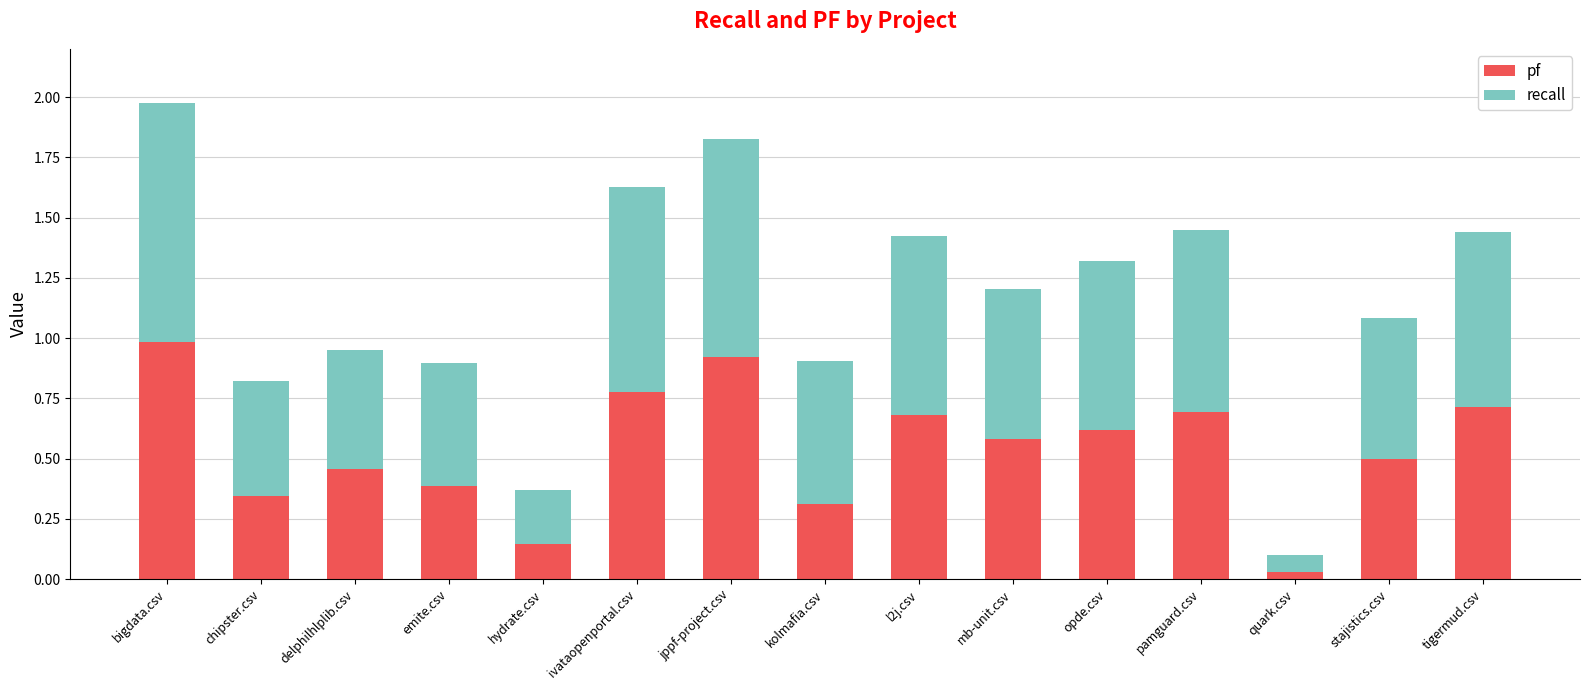

Where is pf nearest to the value 0?

quark.csv